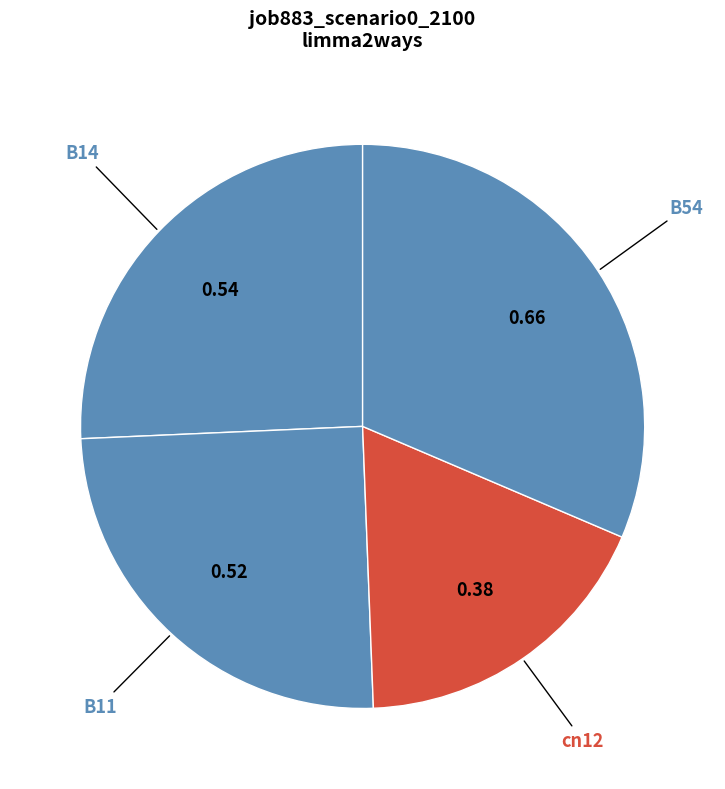

Is the sum of B14 and B54 greater than half?

Yes